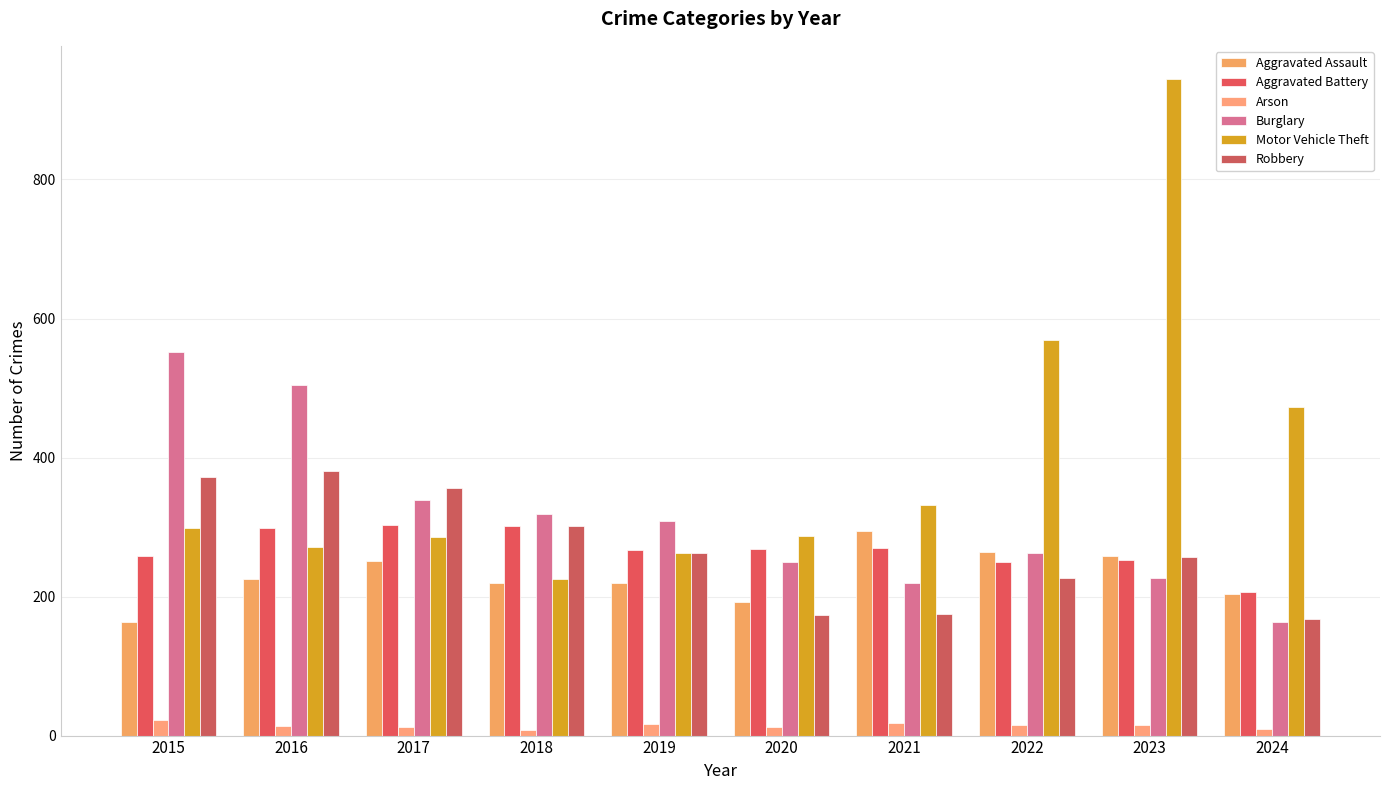

What is the approximate value of Motor Vehicle Theft at 2020, to the nearest 50?

300